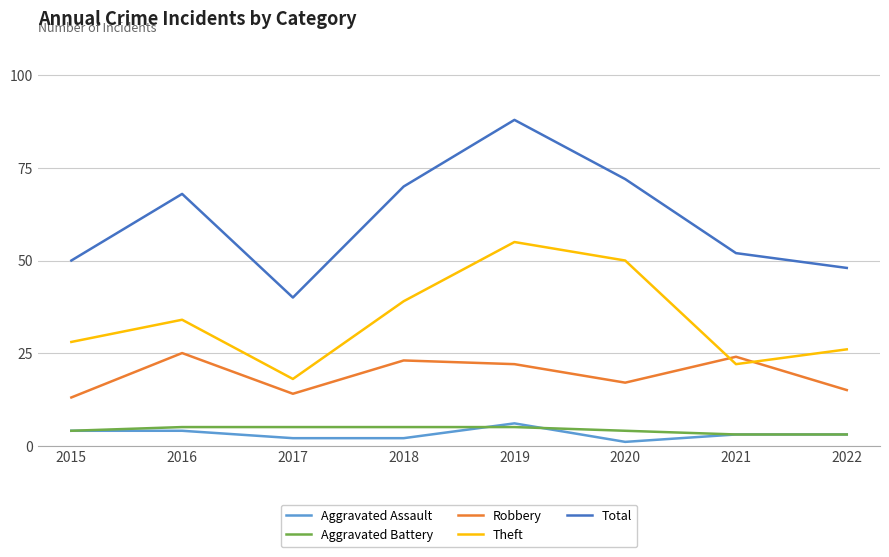

What is the total value across all series at 2016?

136